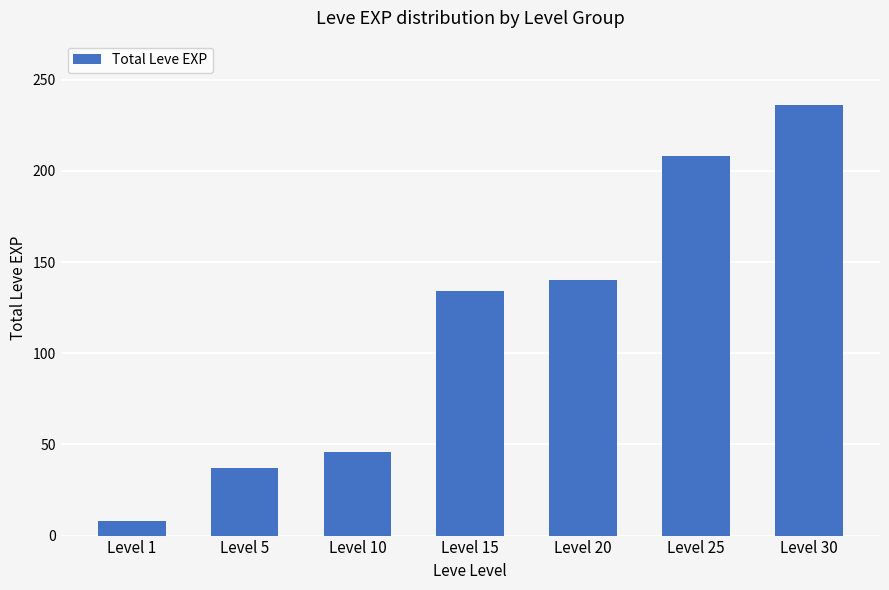

The value at Level 25 is 208. True or false?

True